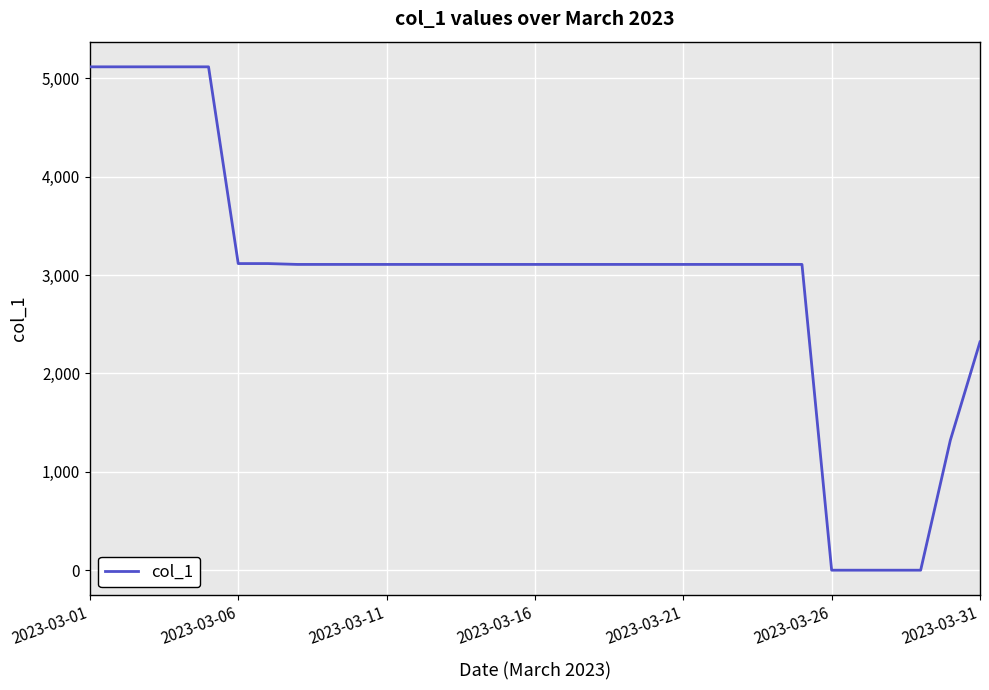

What is the greatest value displayed?

5117.2